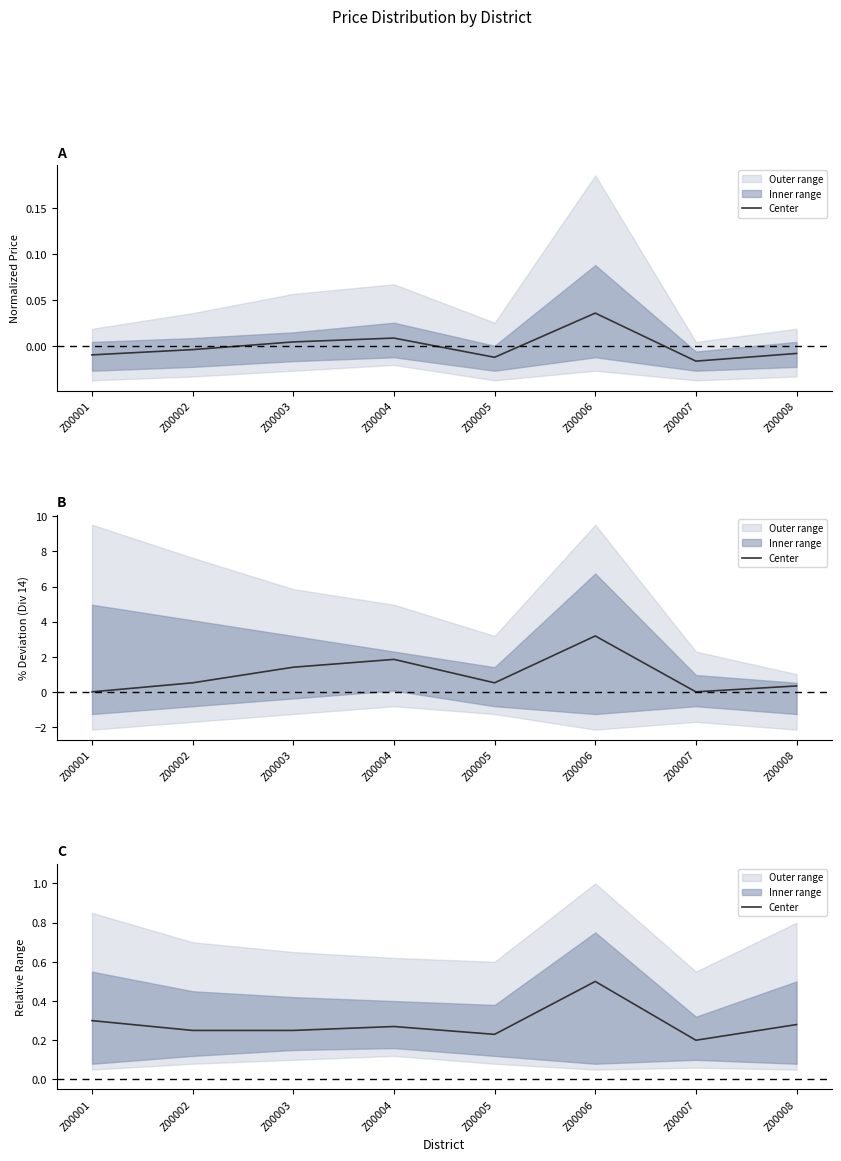

How many values are between 0 and 1?

8